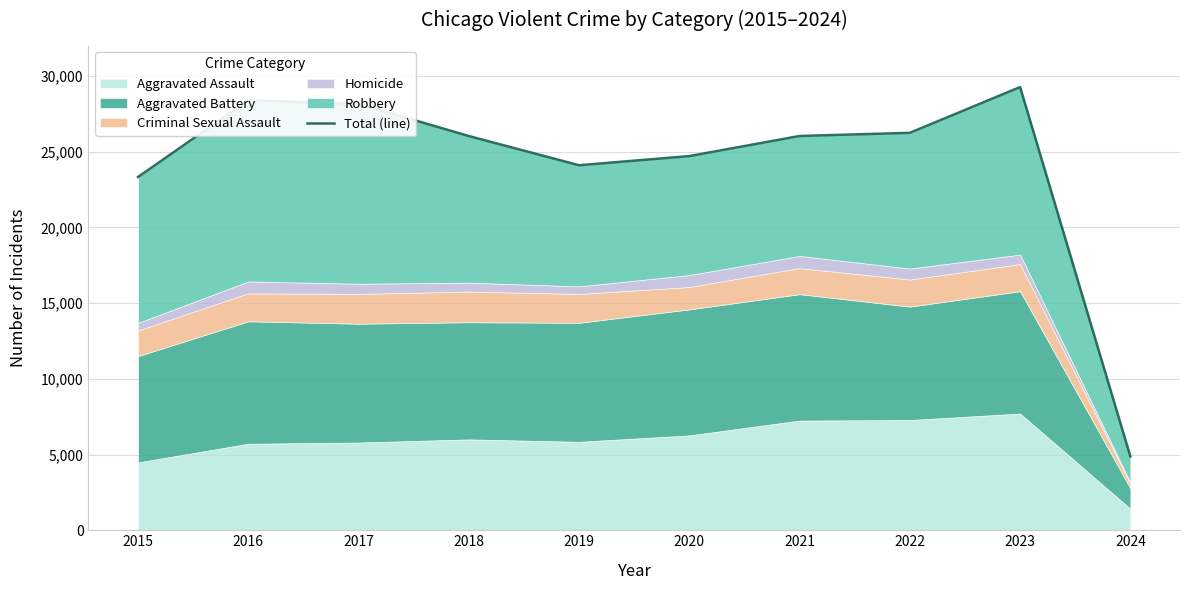

Which has a higher value, 2019 or 2023?

2023